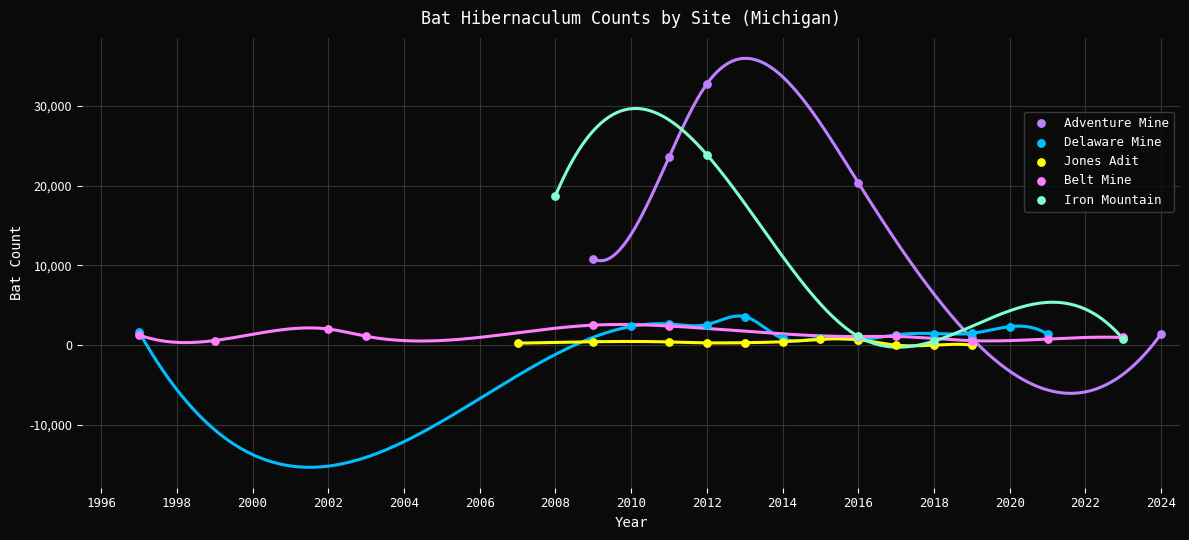

Is the value of Delaware Mine at 2008 greater than the value of Jones Adit at 2016?

No